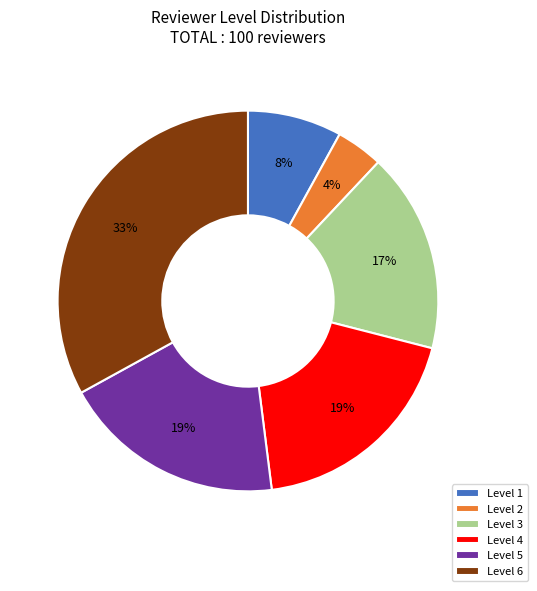

Which has a higher value, Level 4 or Level 1?

Level 4